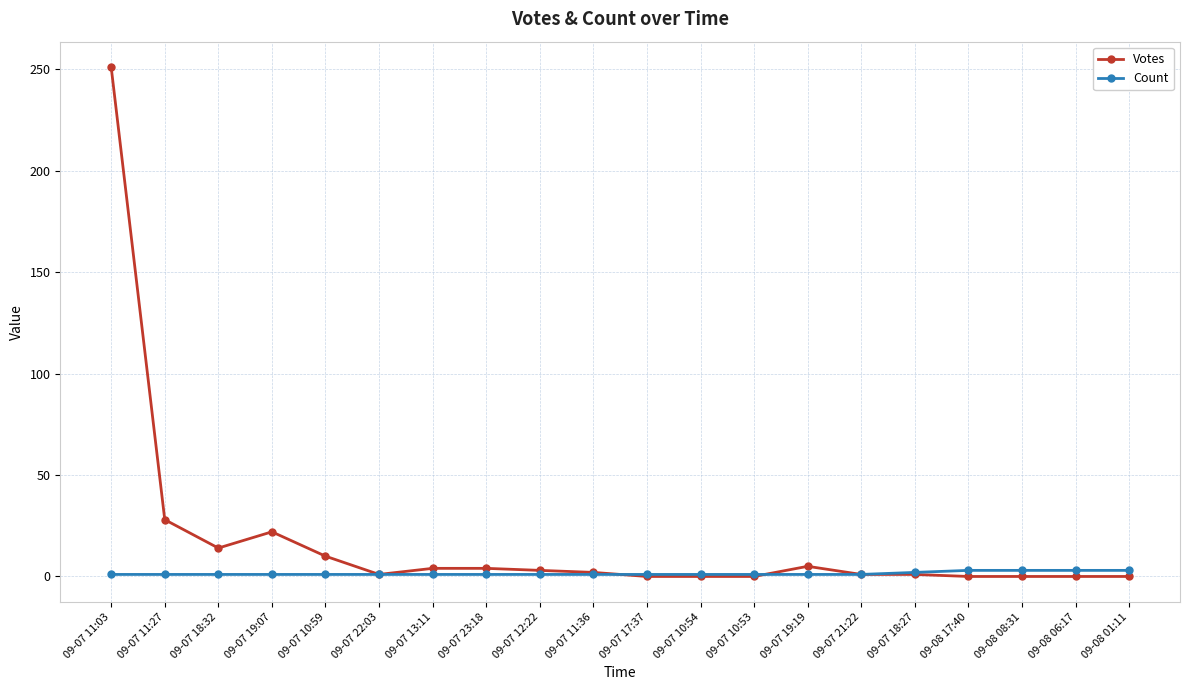

What is the sum of the Count values at 09-07 21:22 and 09-07 10:53?

2